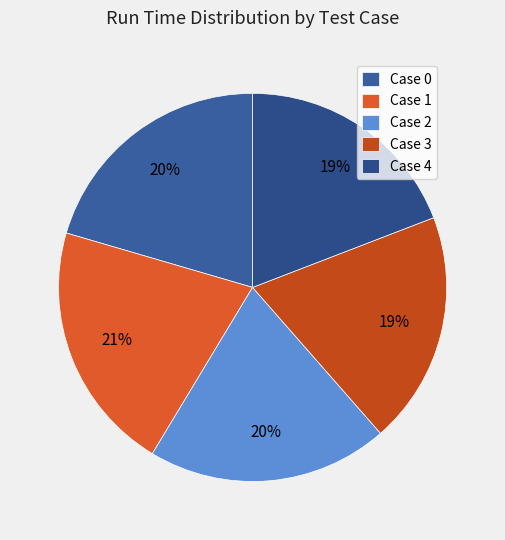

What is the largest slice in the pie chart?

Case 1